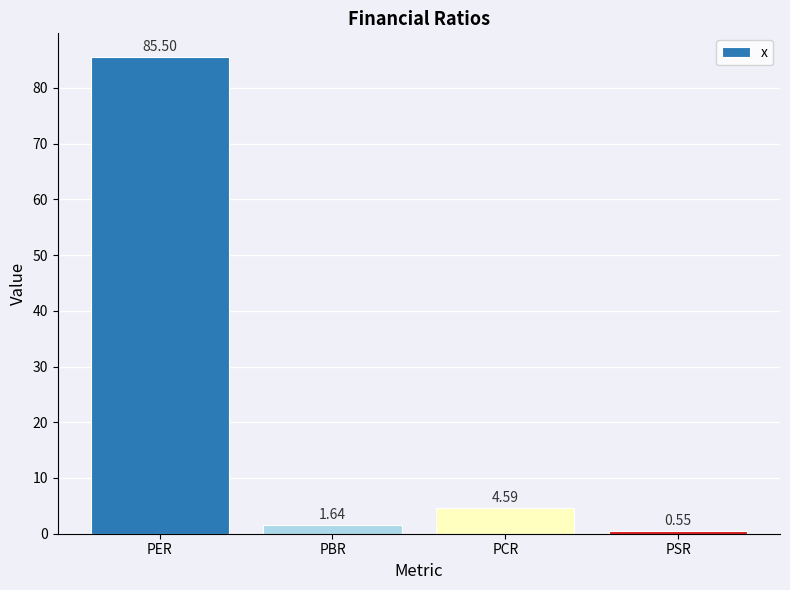

Count the number of data series in this chart.

1